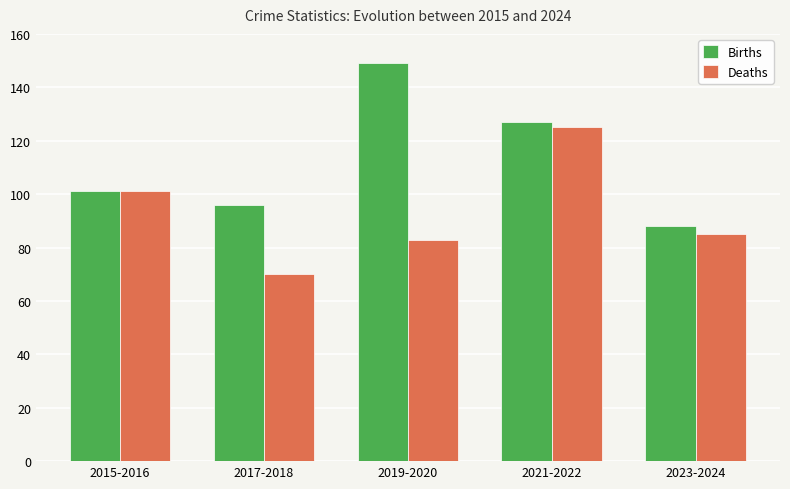

Which series changed the most between 2021-2022 and 2023-2024?

Deaths